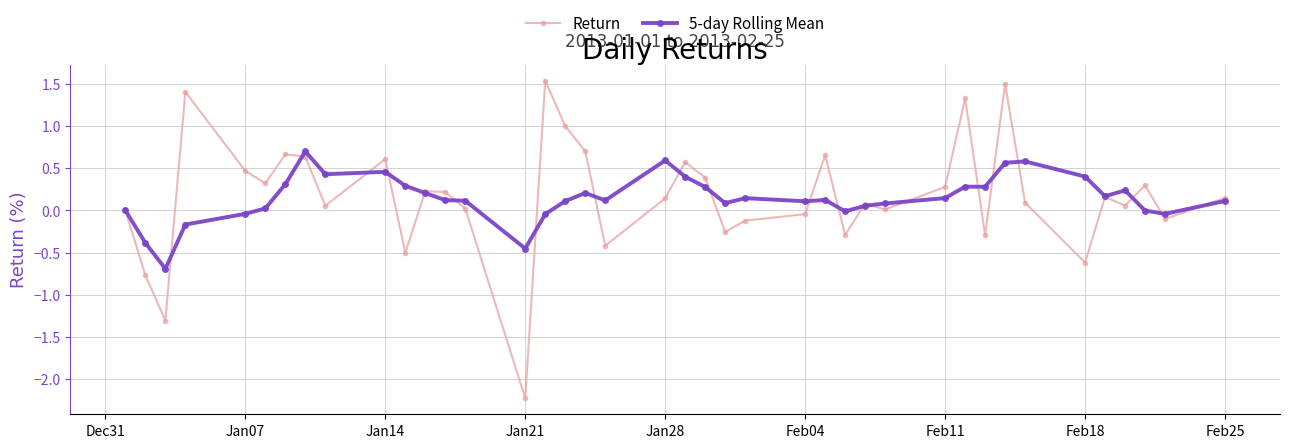

True or false: Return has more than 1 interior local peaks.

True